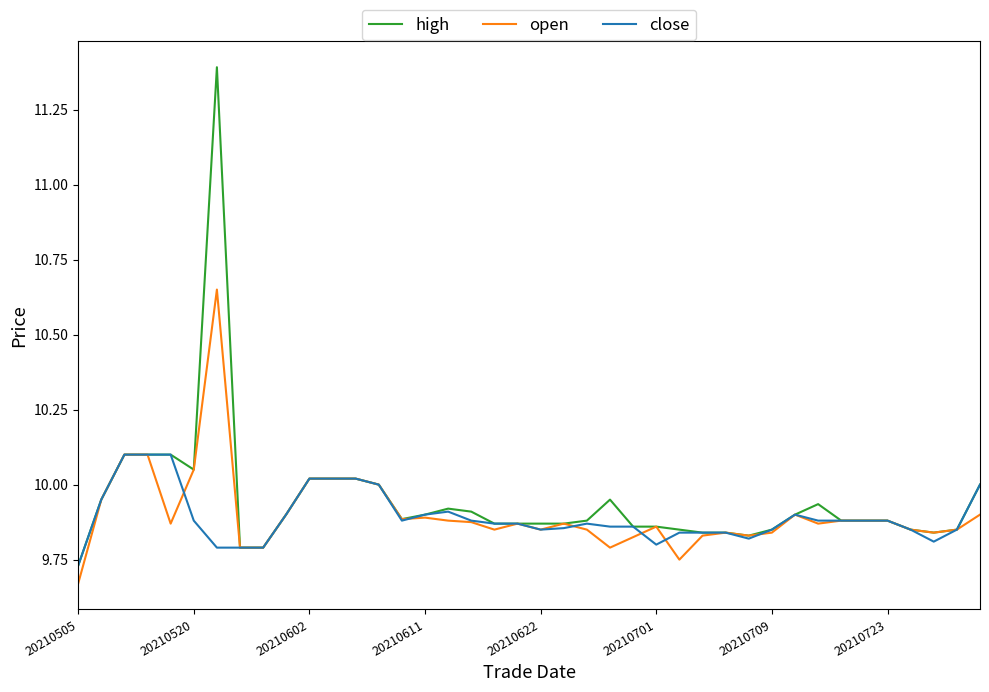

What is the maximum value for high?

11.4